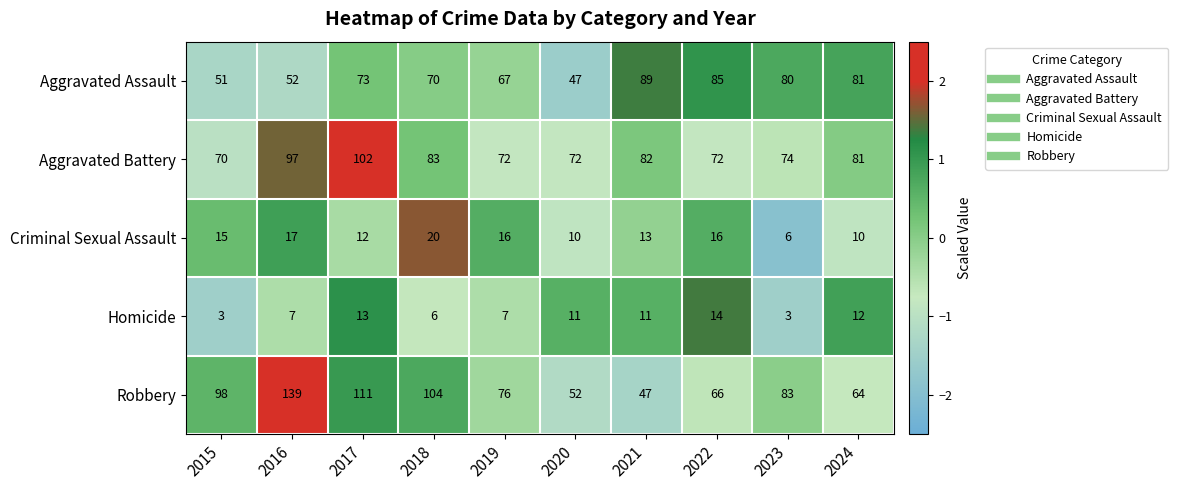

Rank the series at 2016 from lowest to highest value.

Homicide, Criminal Sexual Assault, Aggravated Assault, Aggravated Battery, Robbery